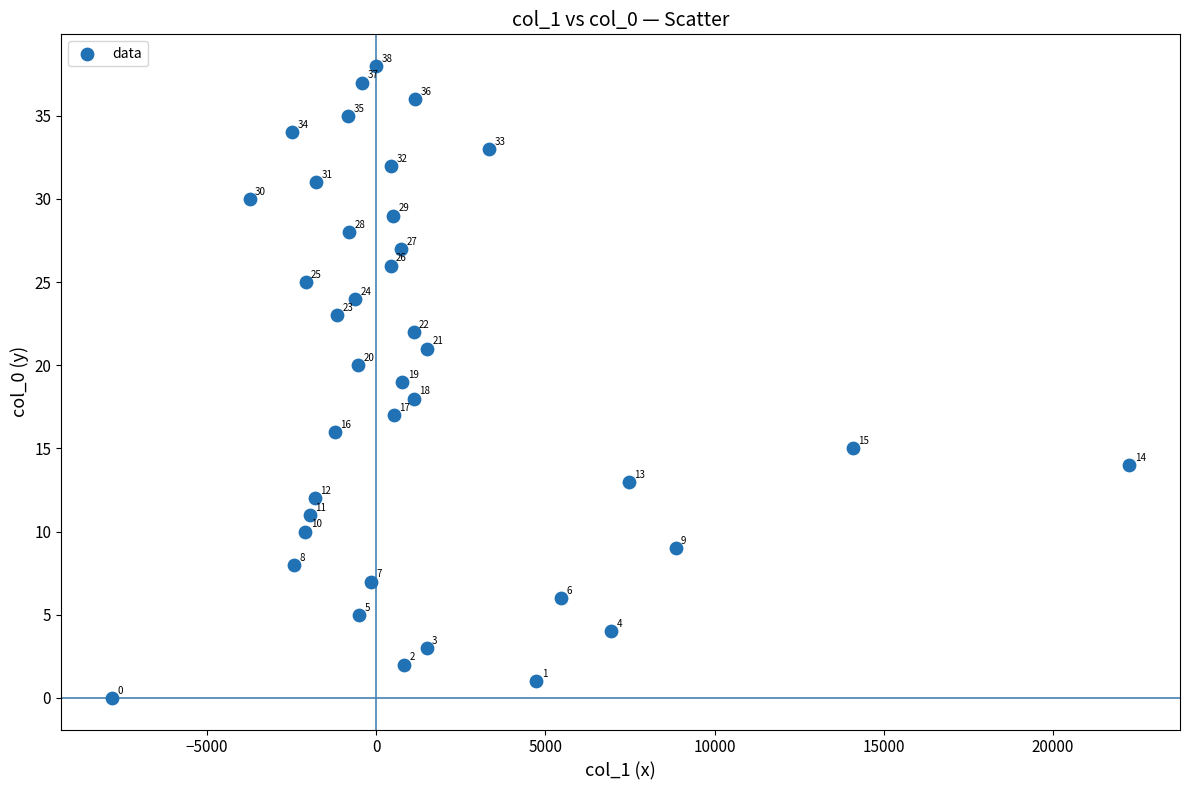

What is the range of Y values (max minus min)?

38